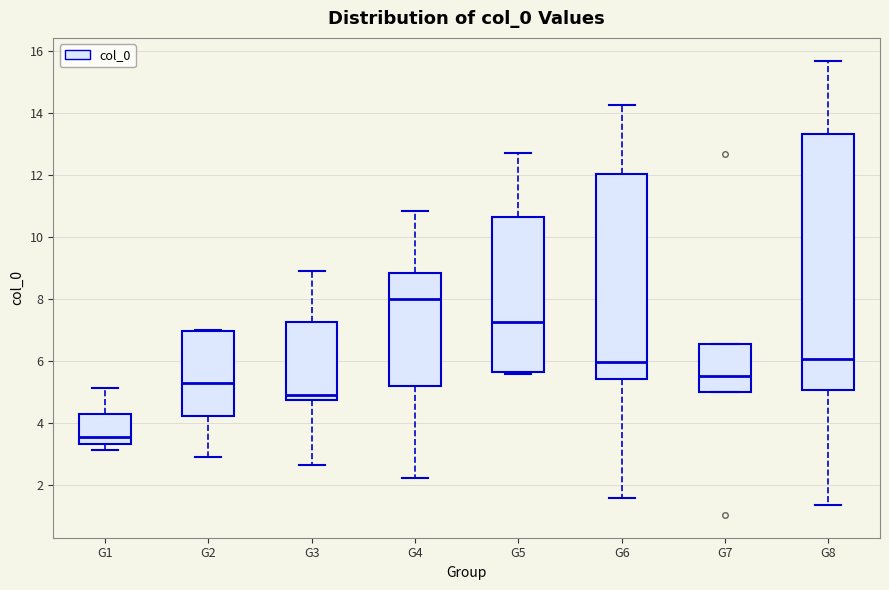

Reading left to right, read every box against the y-axis: the position of its median line, the range the box covers, and the ends of its whiskers. The values are not printed on the chart, so give them approximately, as read against the axis.

G1: median 3.6, box 3.4 to 4.2, whiskers 3.2 to 5.2
G2: median 5.2, box 4.2 to 7.0, whiskers 2.8 to 7.0
G3: median 5.0, box 4.8 to 7.2, whiskers 2.6 to 9.0
G4: median 8.0, box 5.2 to 8.8, whiskers 2.2 to 10.8
G5: median 7.2, box 5.6 to 10.6, whiskers 5.6 to 12.8
G6: median 6.0, box 5.4 to 12.0, whiskers 1.6 to 14.2
G7: median 5.6, box 5.0 to 6.6, whiskers 5.0 to 6.6
G8: median 6.0, box 5.0 to 13.4, whiskers 1.4 to 15.6